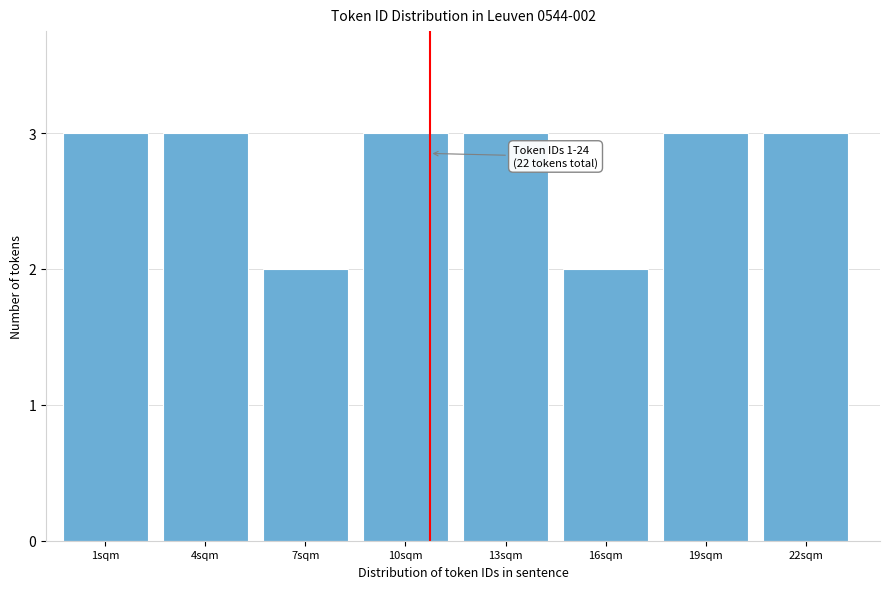

Reading left to right, list all the values displayed in this chart.

3	3	2	3	3	2	3	3